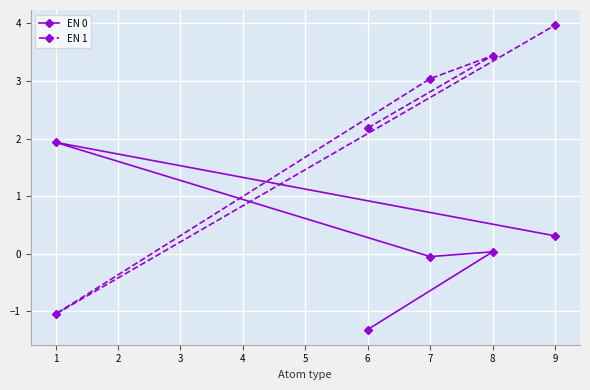

Which series has the largest range (max minus min)?

EN 1